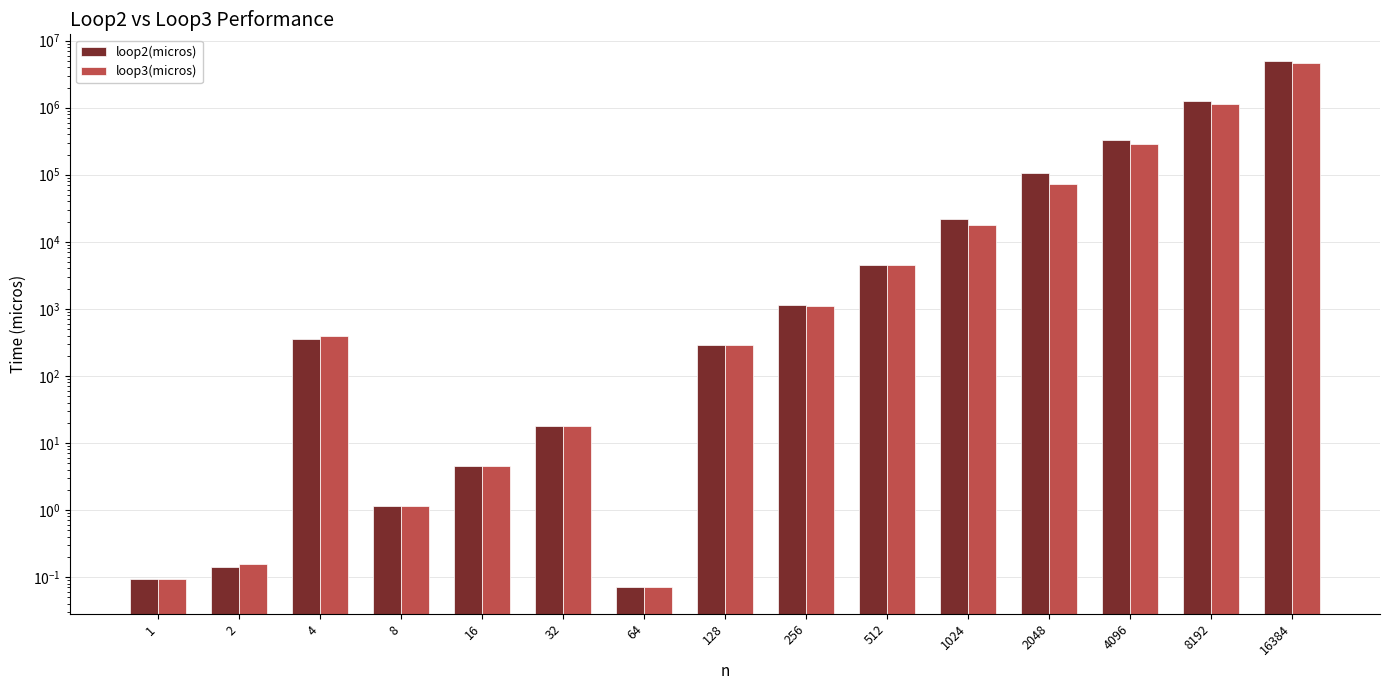

At which label does loop2(micros) reach its peak?

16384